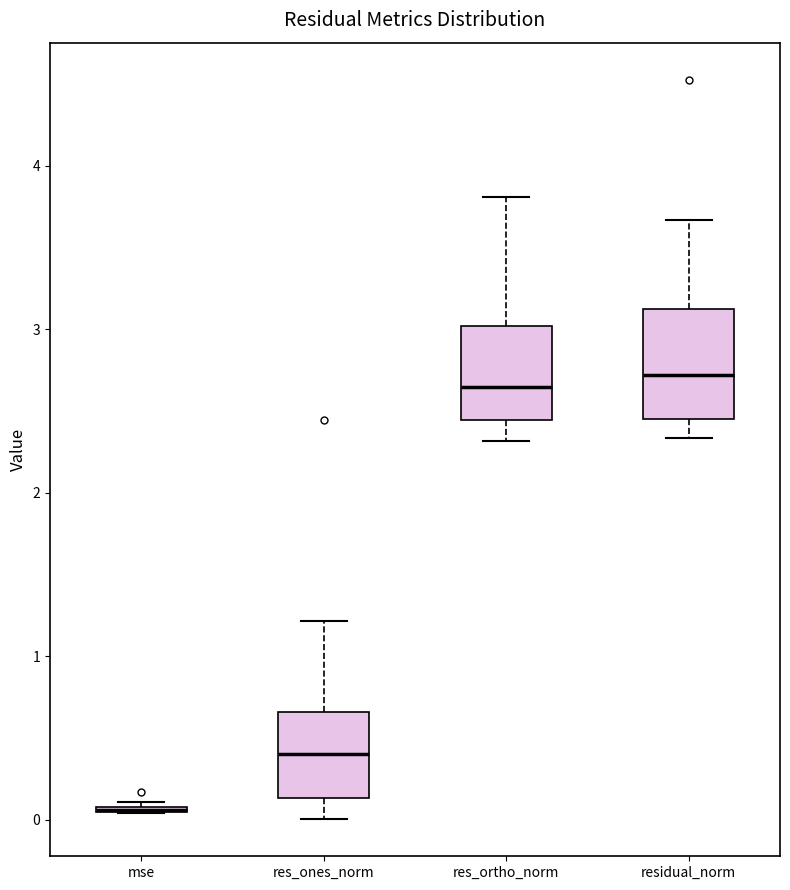

Where does the lower whisker of the box for res_ones_norm end on the y-axis? The values are not printed on the chart, so give them approximately, as read against the axis.

0.0